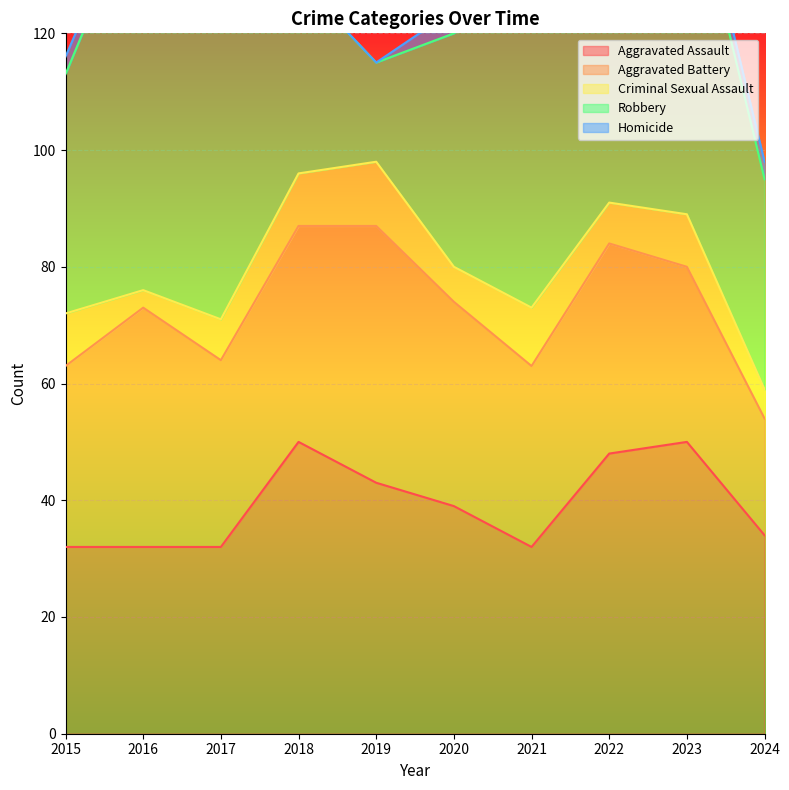

How many lines are shown in the chart?

5